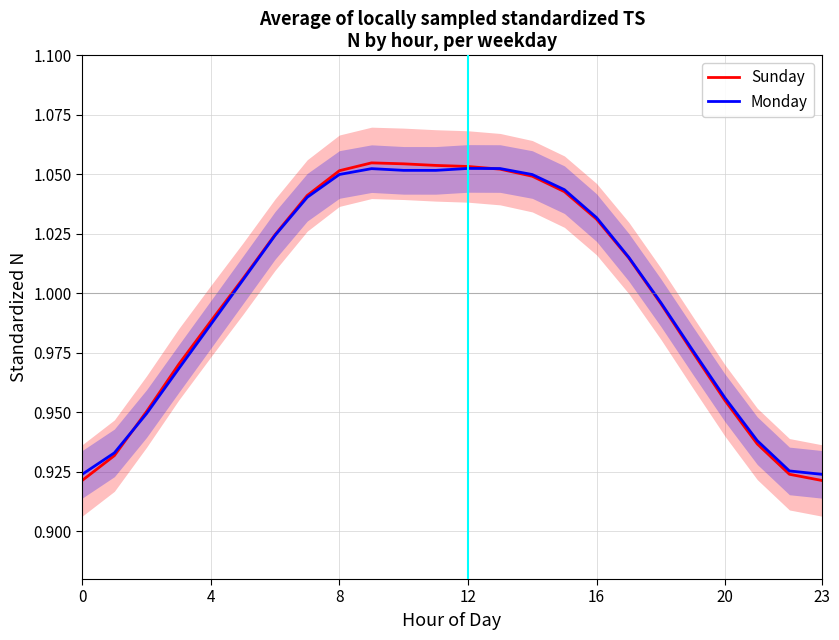

Is it true that Monday equals 1.1 at 13?

True